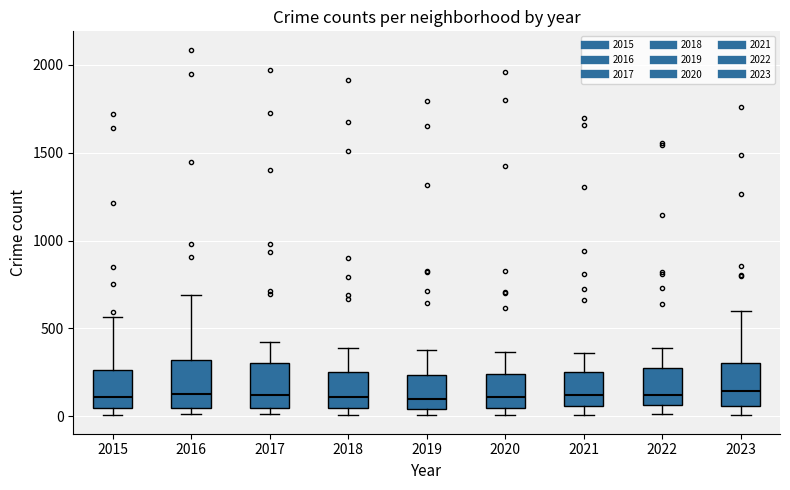

Reading left to right, transcribe this box plot: for each box, give where its median line is, the range the box spans, and where its two whiskers end, as read against the y-axis. The values are not printed on the chart, so give them approximately, as read against the axis.

2015: median 100, box 50 to 250, whiskers 0 to 550
2016: median 150, box 50 to 300, whiskers 0 to 700
2017: median 100, box 50 to 300, whiskers 0 to 400
2018: median 100, box 50 to 250, whiskers 0 to 400
2019: median 100, box 50 to 250, whiskers 0 to 400
2020: median 100, box 50 to 250, whiskers 0 to 350
2021: median 100, box 50 to 250, whiskers 0 to 350
2022: median 100, box 50 to 250, whiskers 0 to 400
2023: median 150, box 50 to 300, whiskers 0 to 600